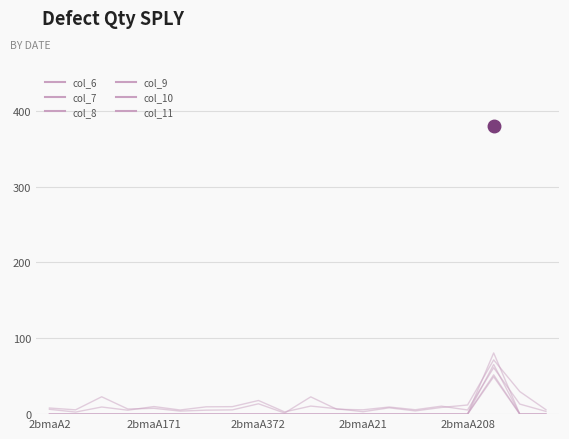

Does the chart have visible grid lines?

Yes